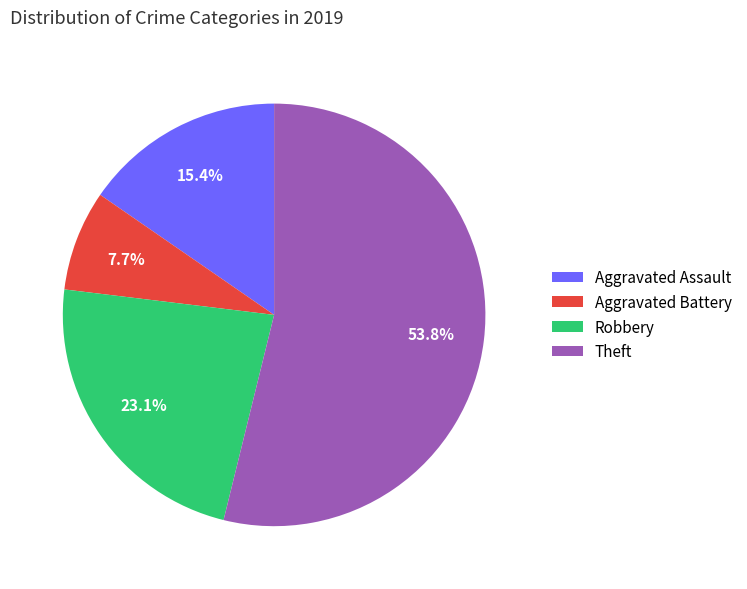

Approximately how many times larger is the value at Theft compared to Robbery?

2.3